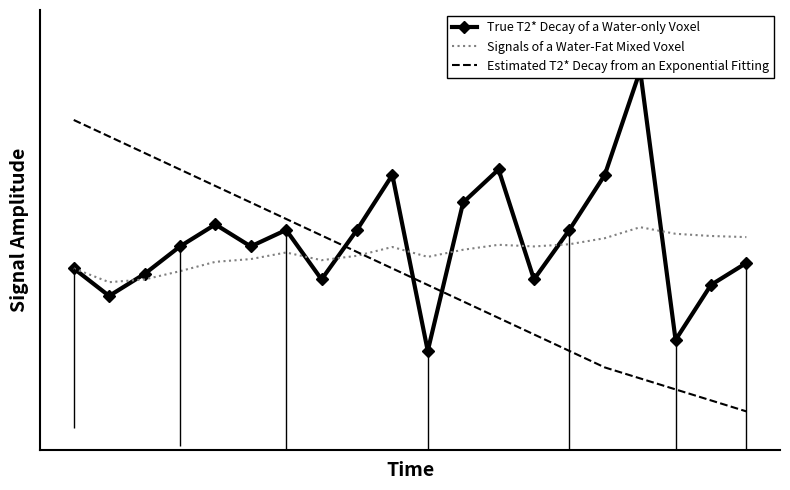

Where is the first local minimum for True T2* Decay of a Water-only Voxel?

1